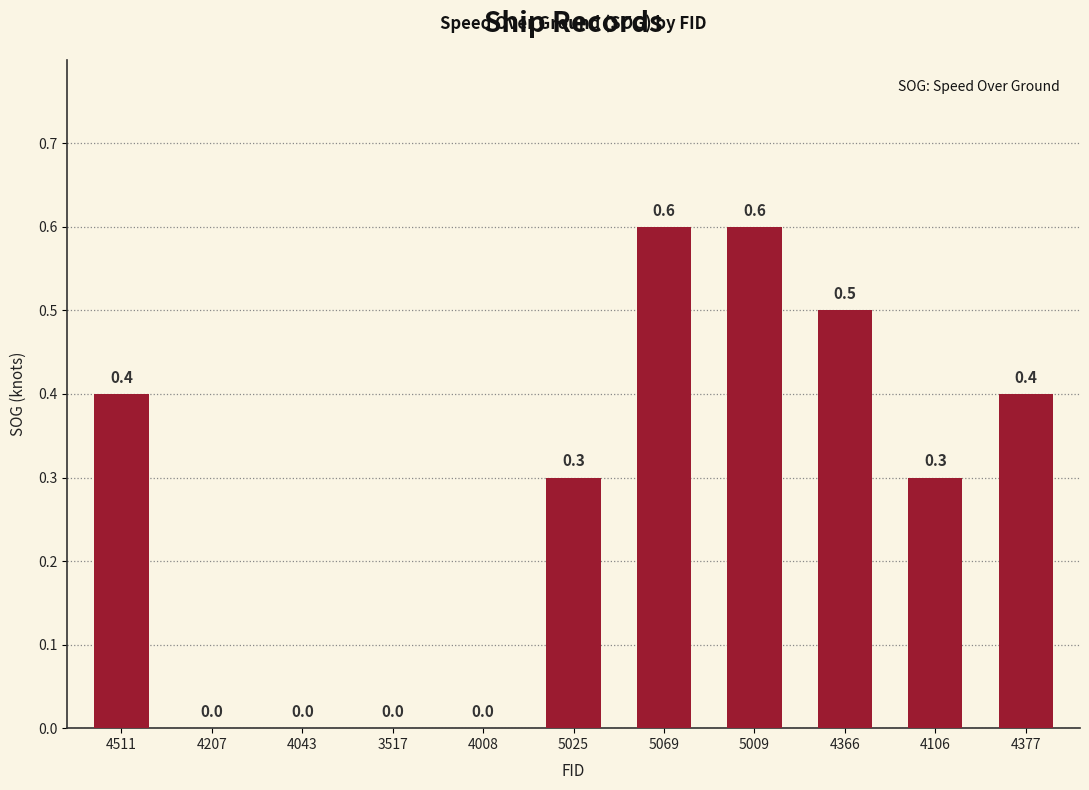

How many values are between 0 and 1?

11